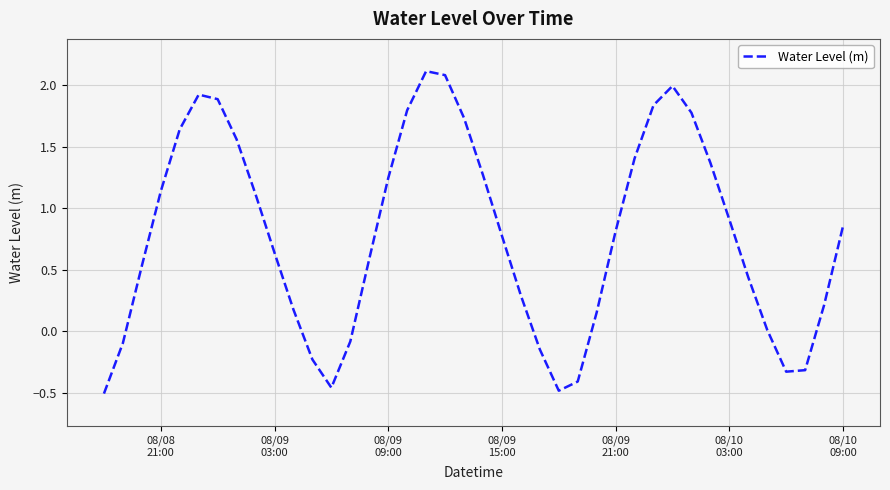

How many lines are shown in the chart?

1